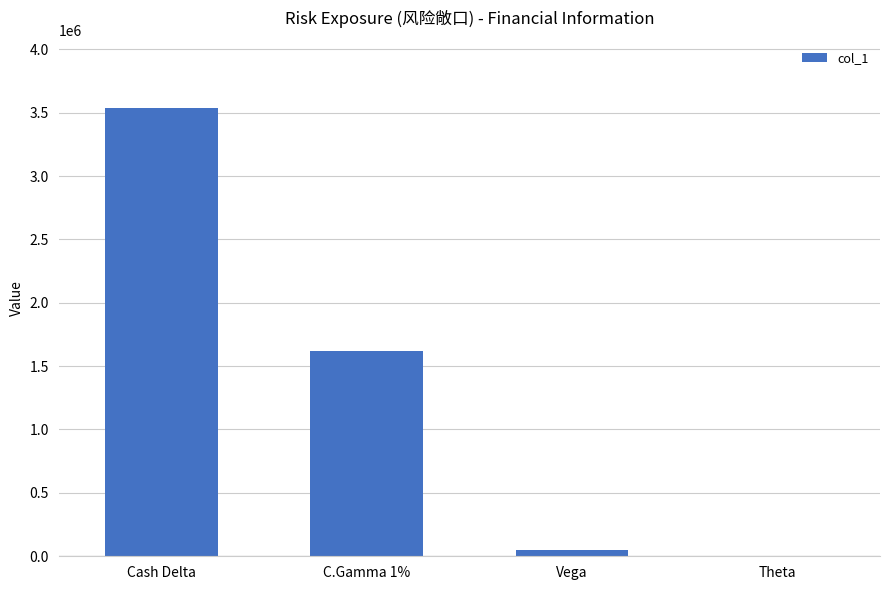

How many values are above zero?

3